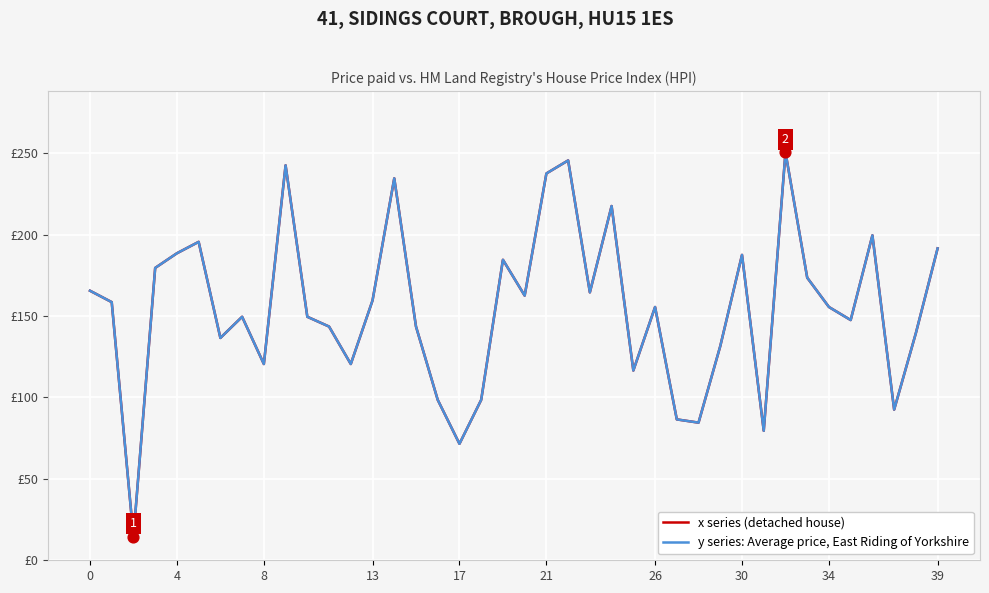

At which category is the sum across all series the highest?

32